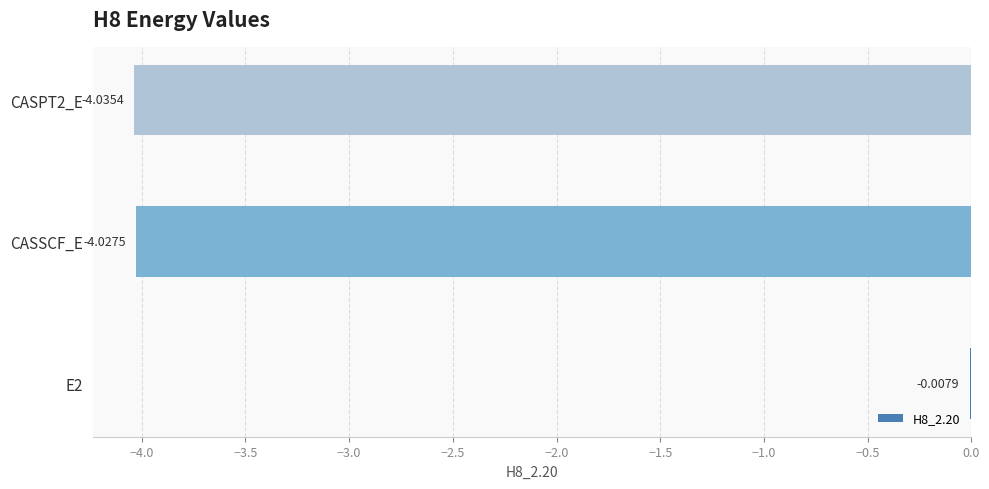

Which has a higher value, E2 or CASSCF_E?

E2